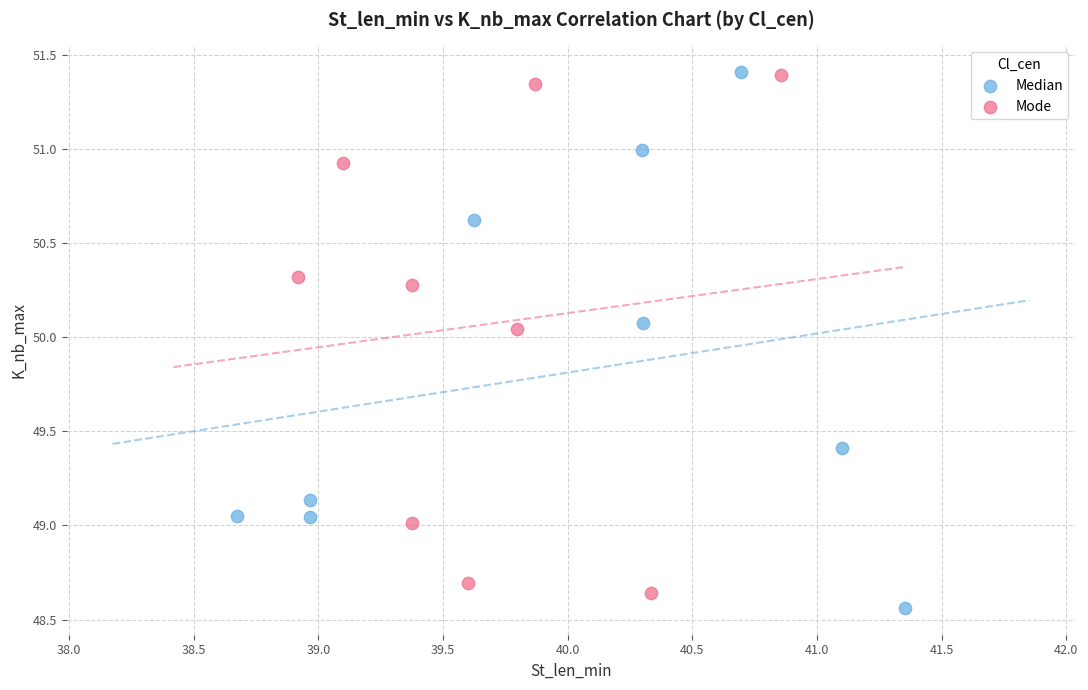

What are all the series names shown in the legend?

Median, Mode